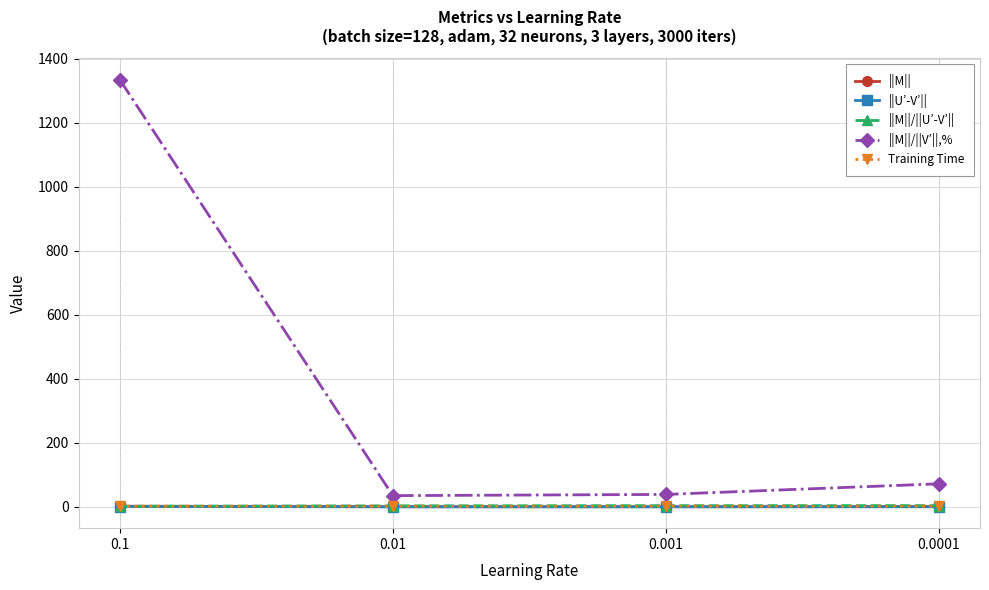

In ||U’-V’||, how many points are lower than both neighbors (excluding endpoints)?

1